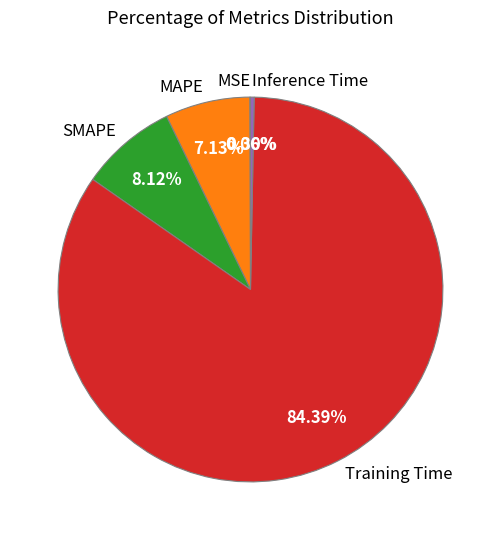

To the nearest percent, what portion does SMAPE represent?

8%